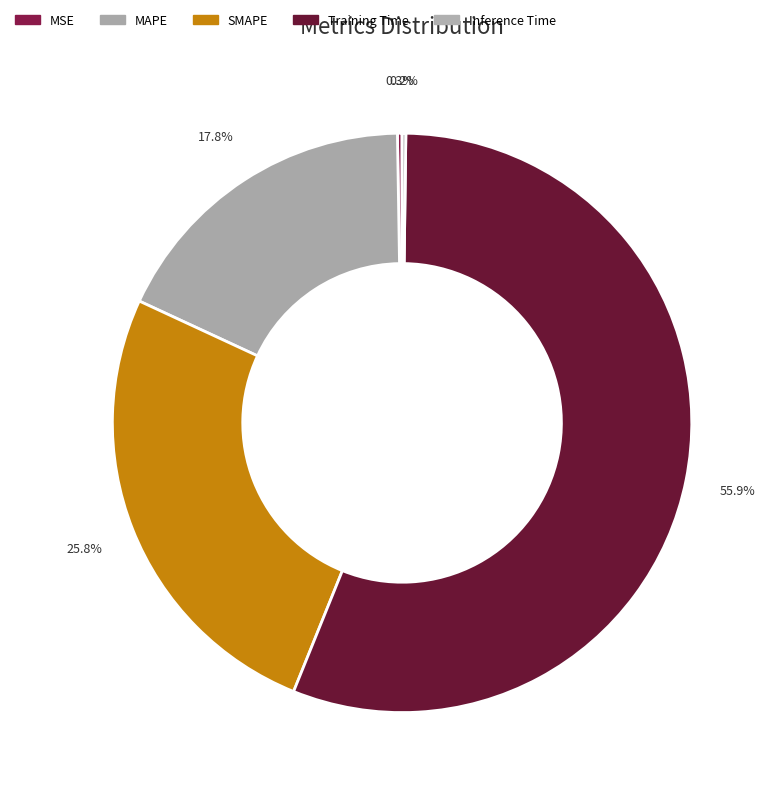

Is it true that Training Time is 56% of the pie?

True